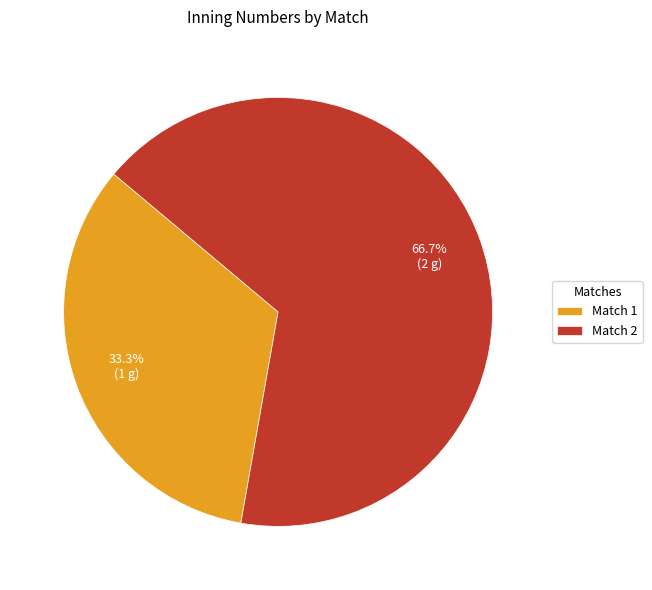

Approximately how many times larger is the value at Match 2 compared to Match 1?

2.0